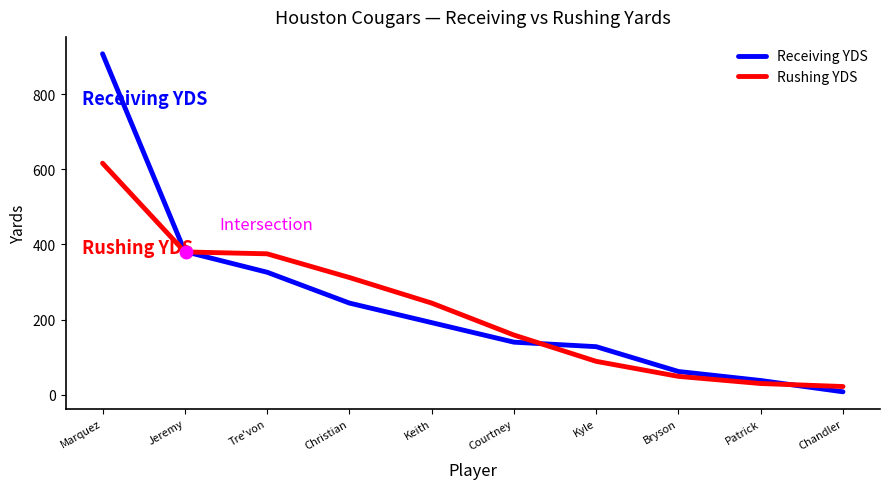

At which category is the sum across all series the highest?

Marquez